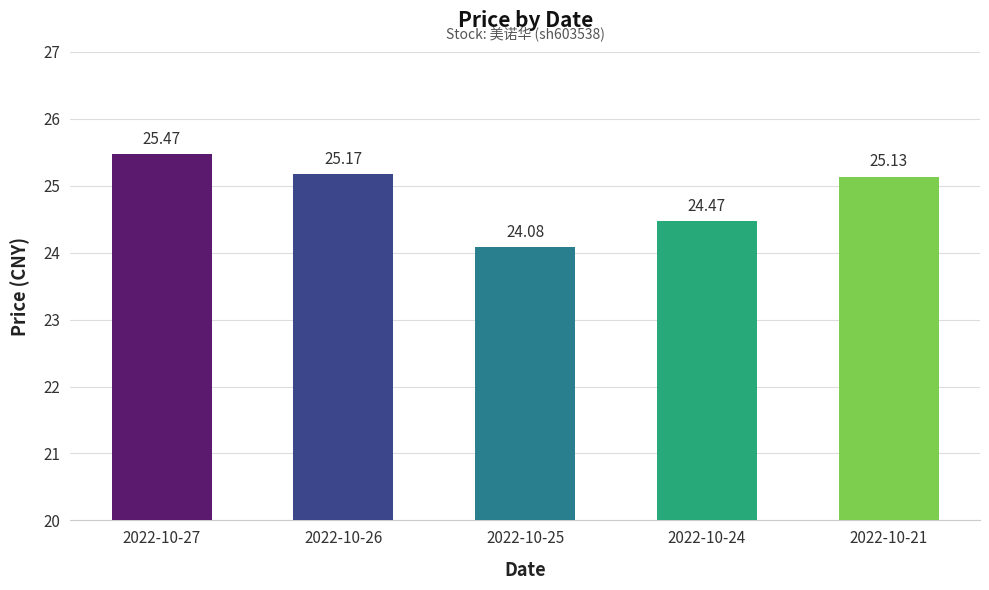

Reading left to right, transcribe all the data shown in this chart.

25.5	25.2	24.1	24.5	25.1